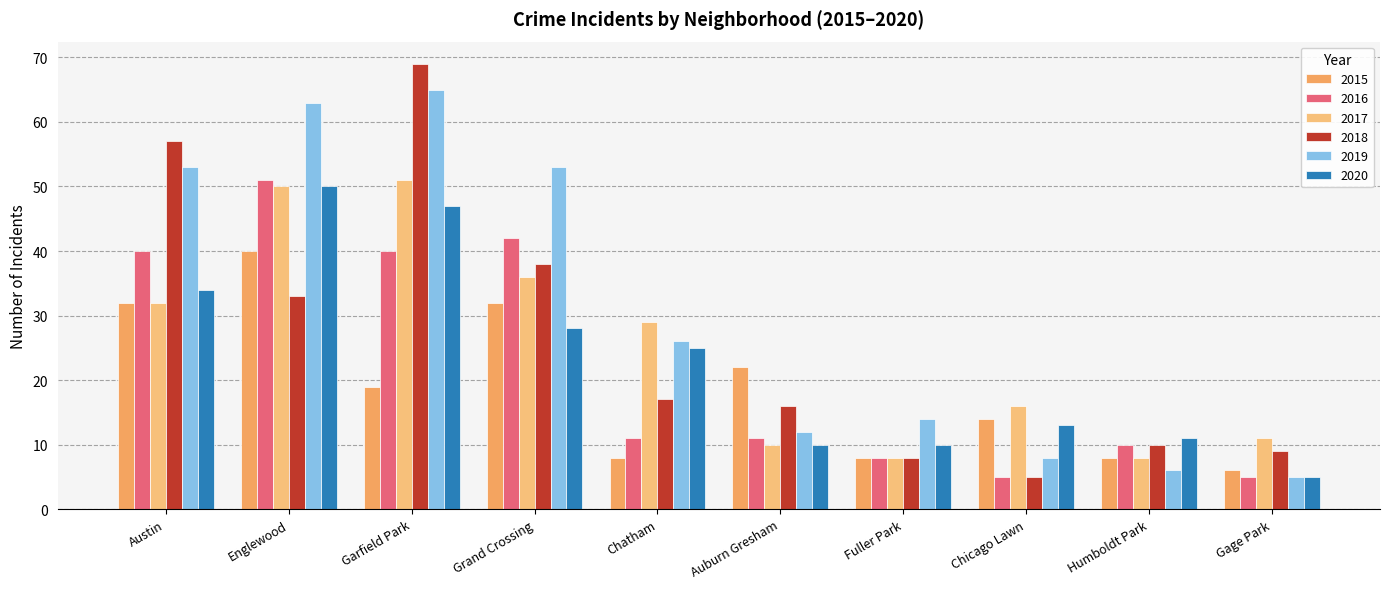

How many data points does each series have?

10